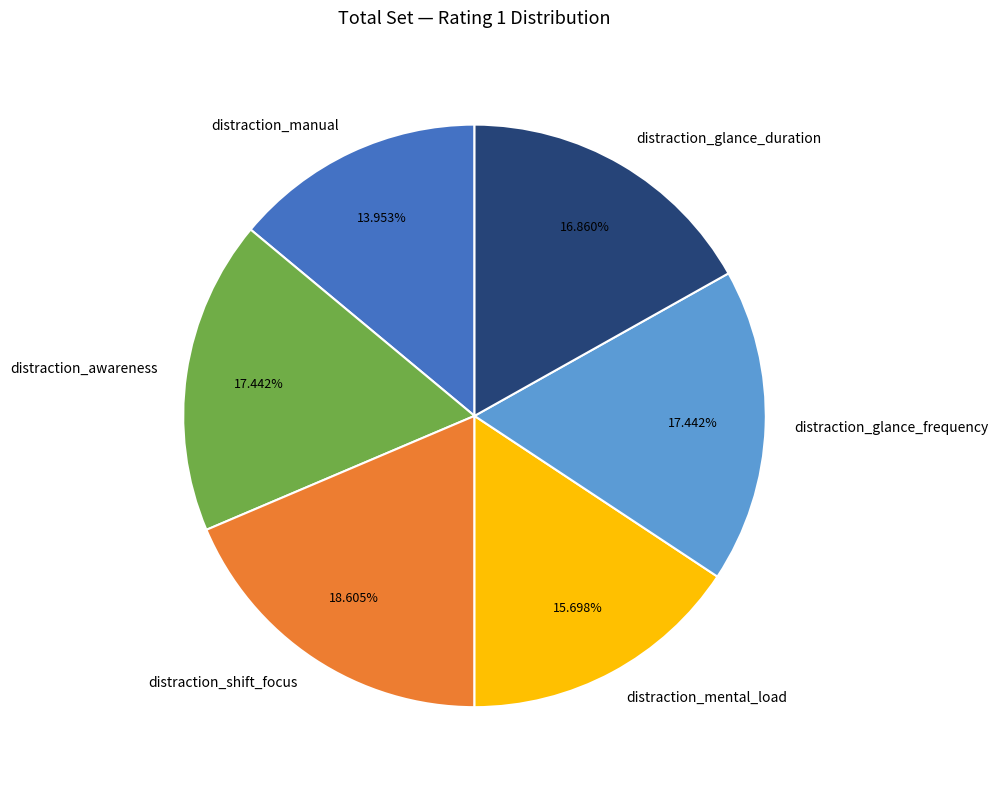

True or false: distraction_awareness accounts for 11% of the total.

False